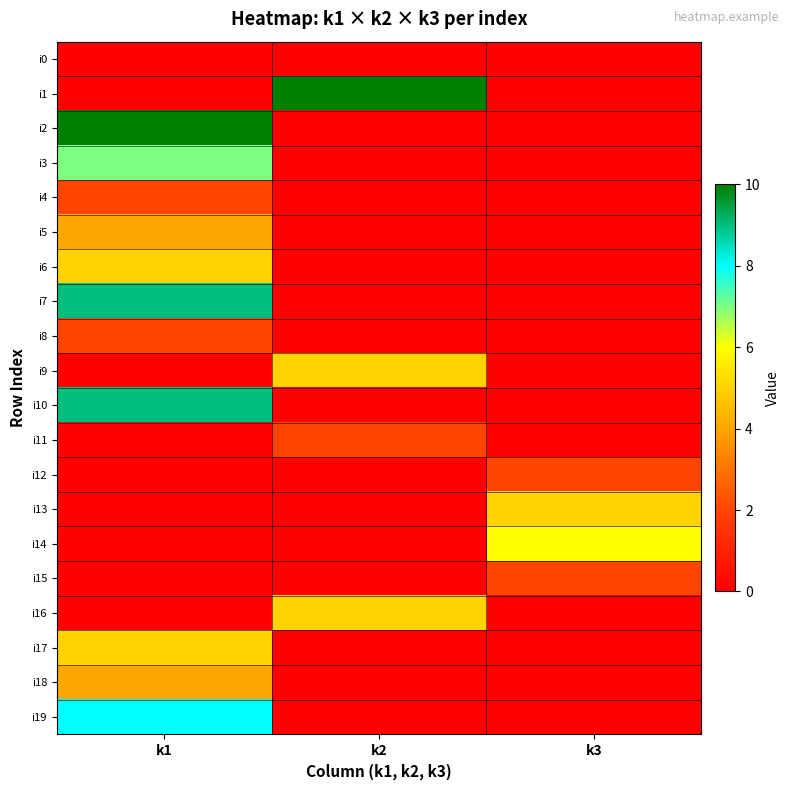

How many distinct data groups are displayed?

20